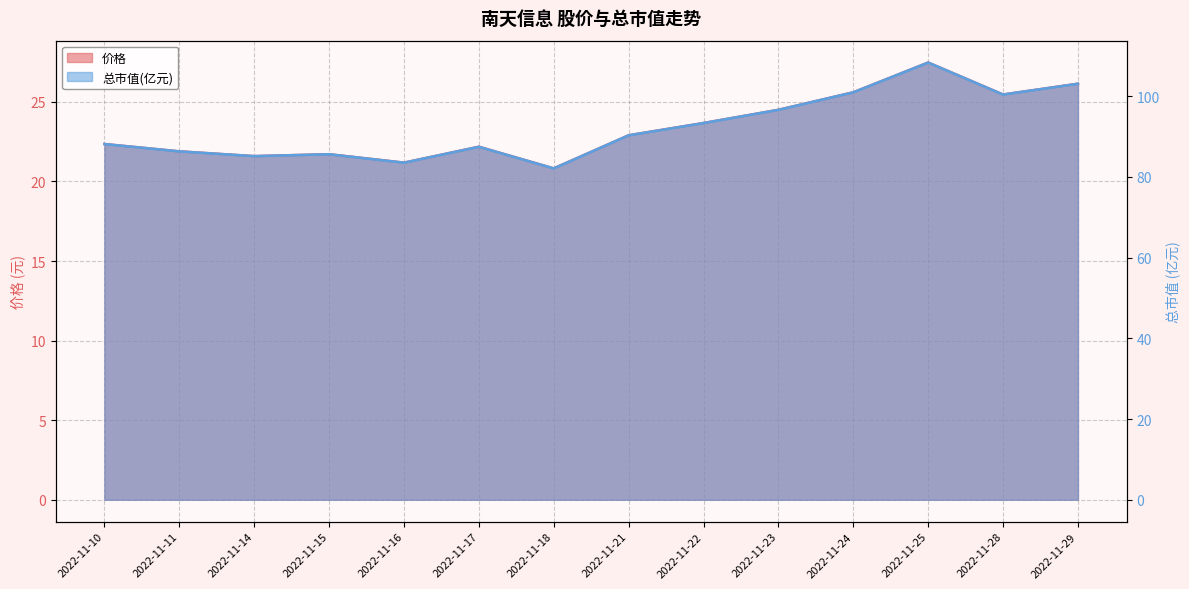

How many values in the 价格 series exceed 22?

9